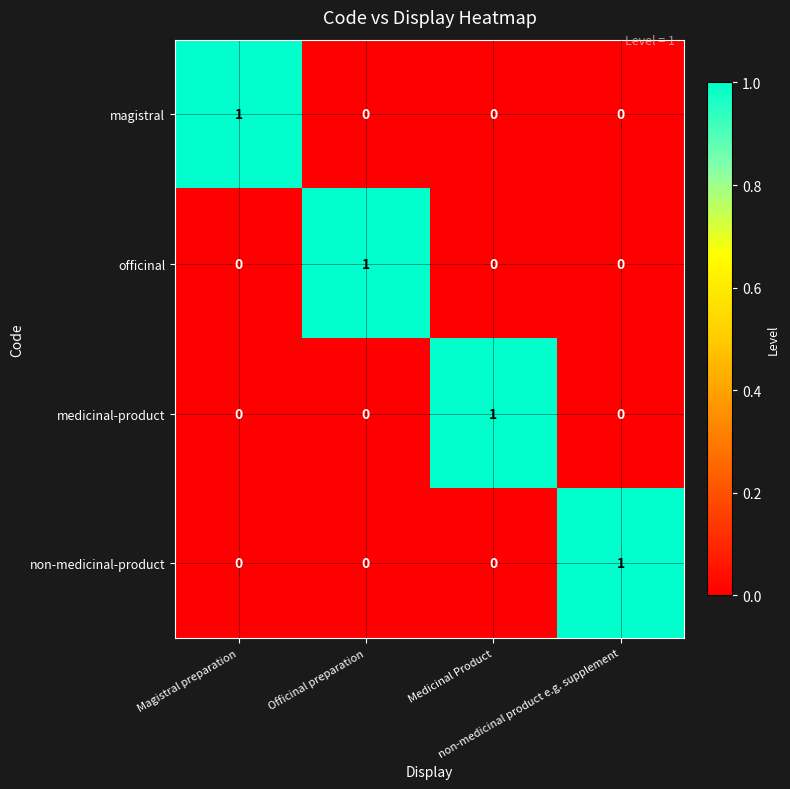

At how many categories does at least one series exceed 0?

4